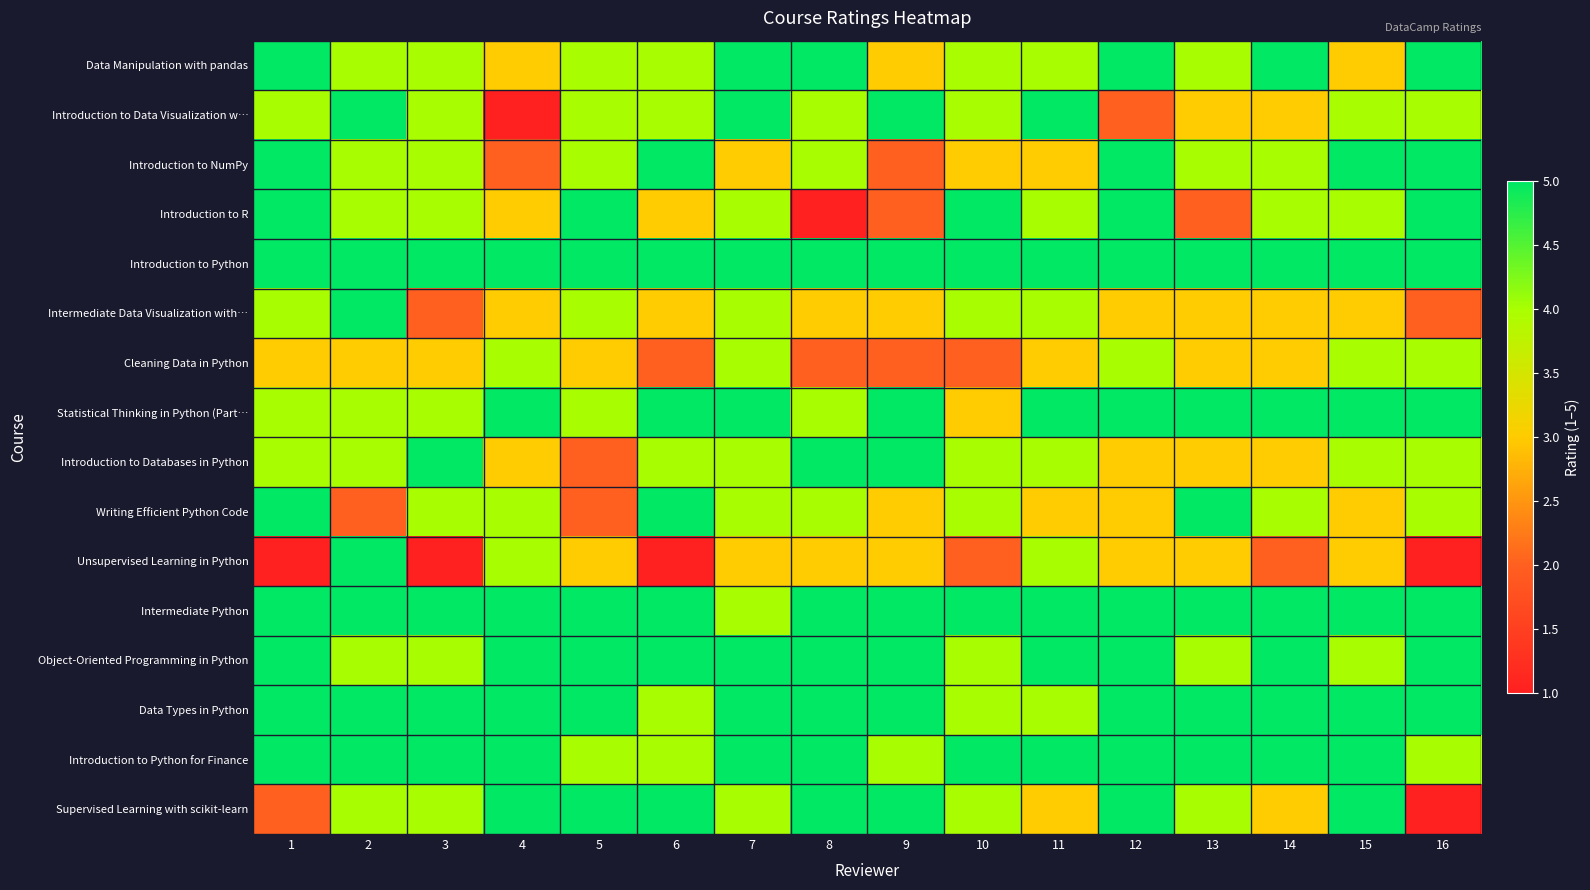

At which category does the chart reach its minimum across all series?

4